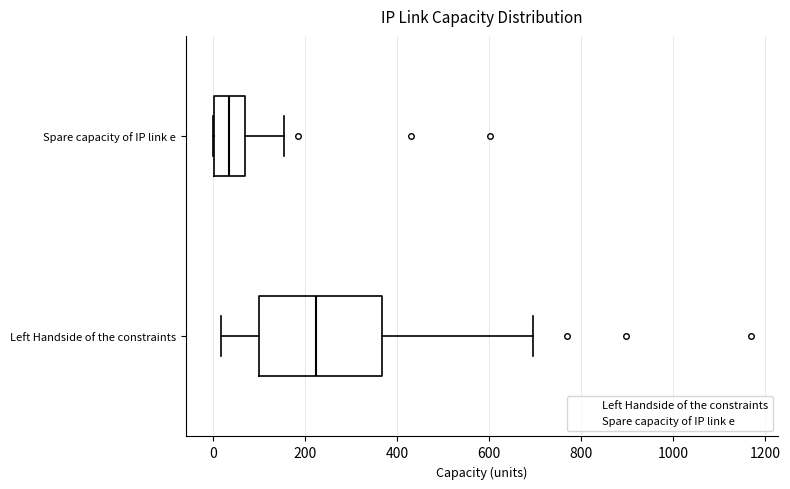

Reading bottom to top, read every box against the x-axis: the position of its median line, the range the box covers, and the ends of its whiskers. The values are not printed on the chart, so give them approximately, as read against the axis.

Left Handside of the constraints: median 220, box 100 to 360, whiskers 20 to 700
Spare capacity of IP link e: median 40, box 0 to 80, whiskers 0 to 160